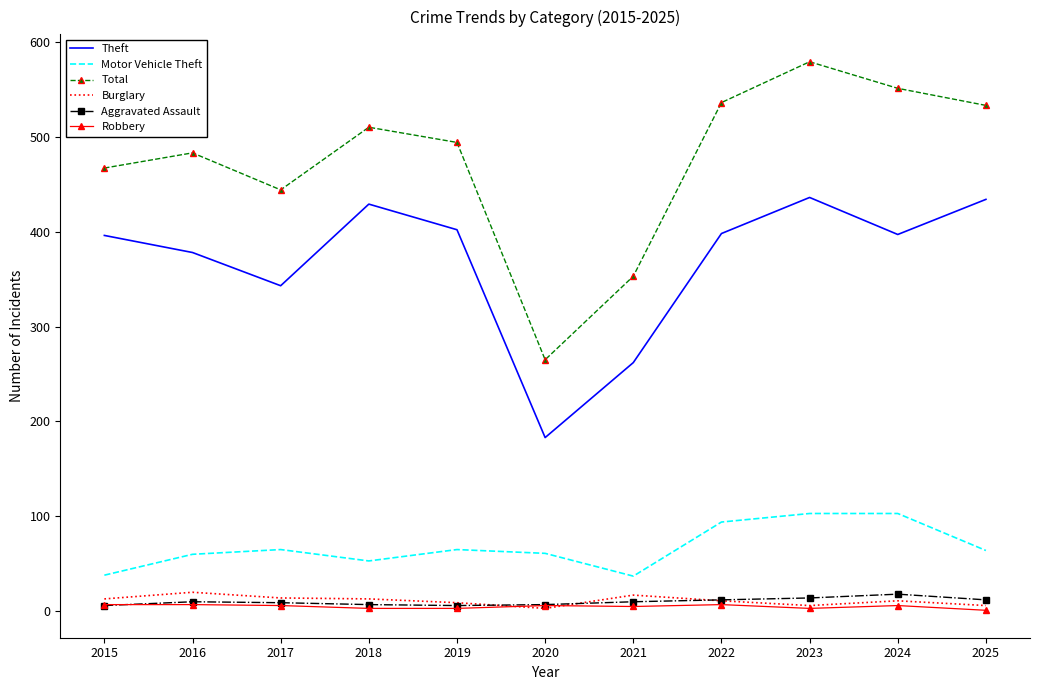

True or false: Robbery and Total cross at least once.

False